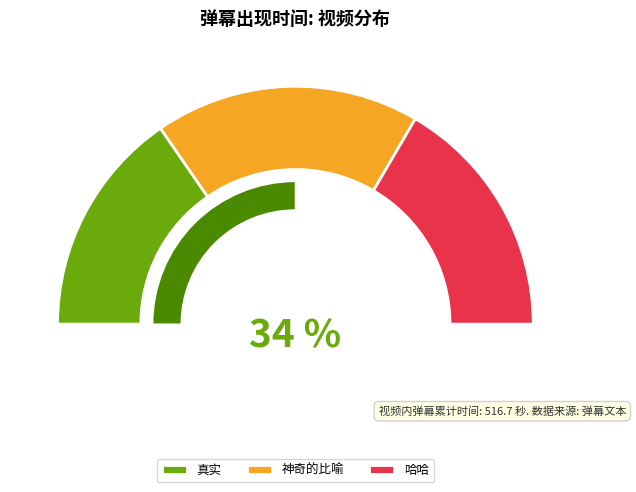

How many segments does this pie chart have?

3